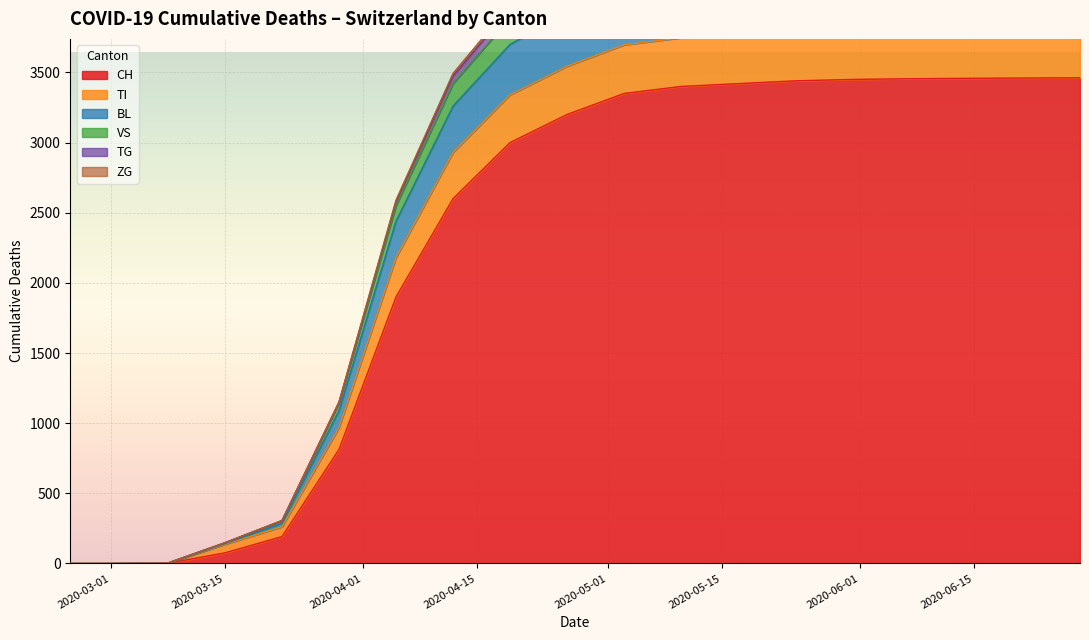

What is the maximum value for CH?

3462